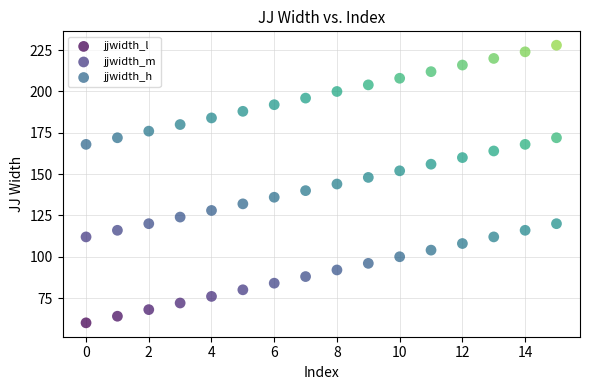

Which series reaches the maximum Y coordinate?

jjwidth_h